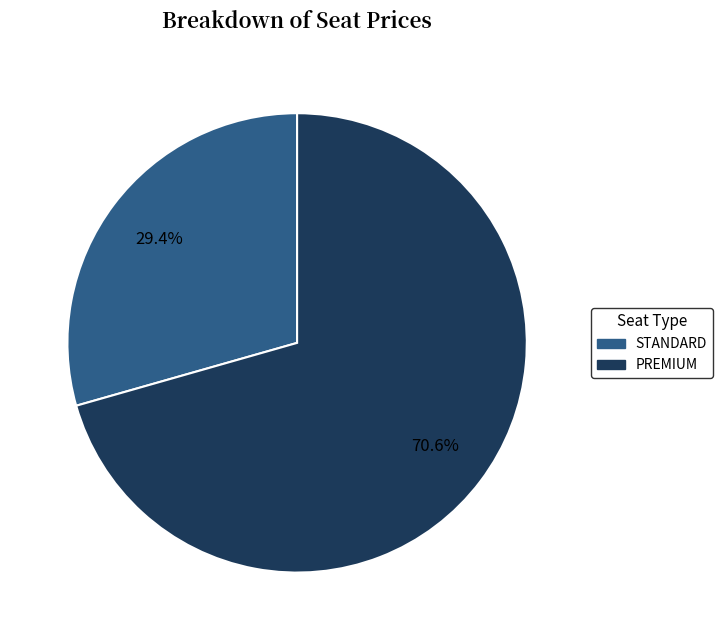

Which slice represents more than half of the pie?

PREMIUM